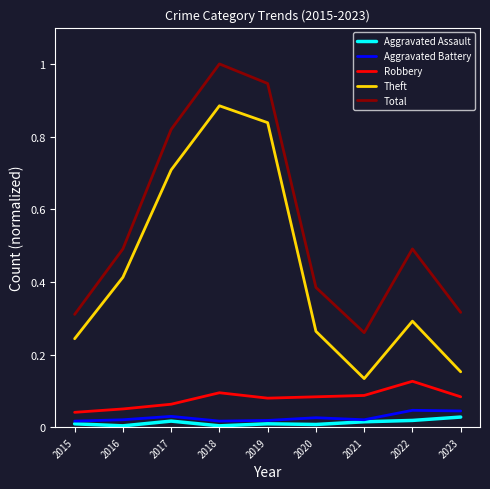

Rank the series by their maximum value, from lowest to highest.

Aggravated Assault, Aggravated Battery, Robbery, Theft, Total